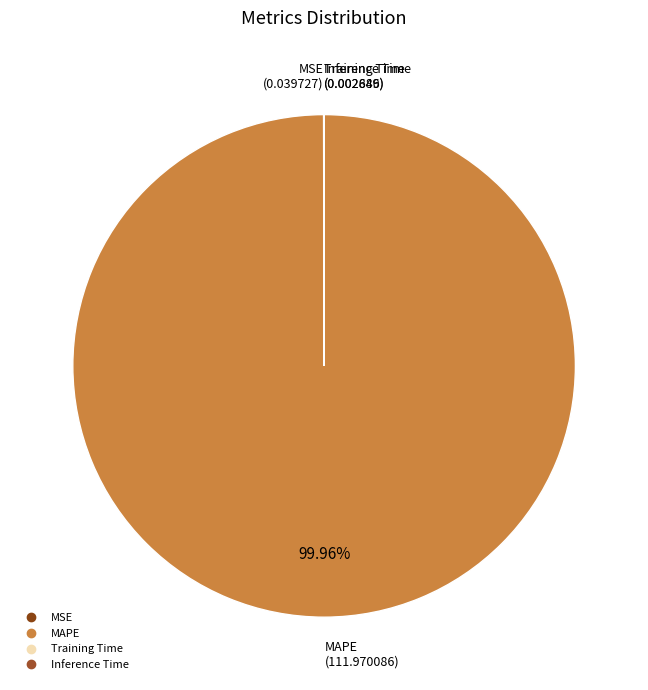

Does any single category account for the majority?

Yes